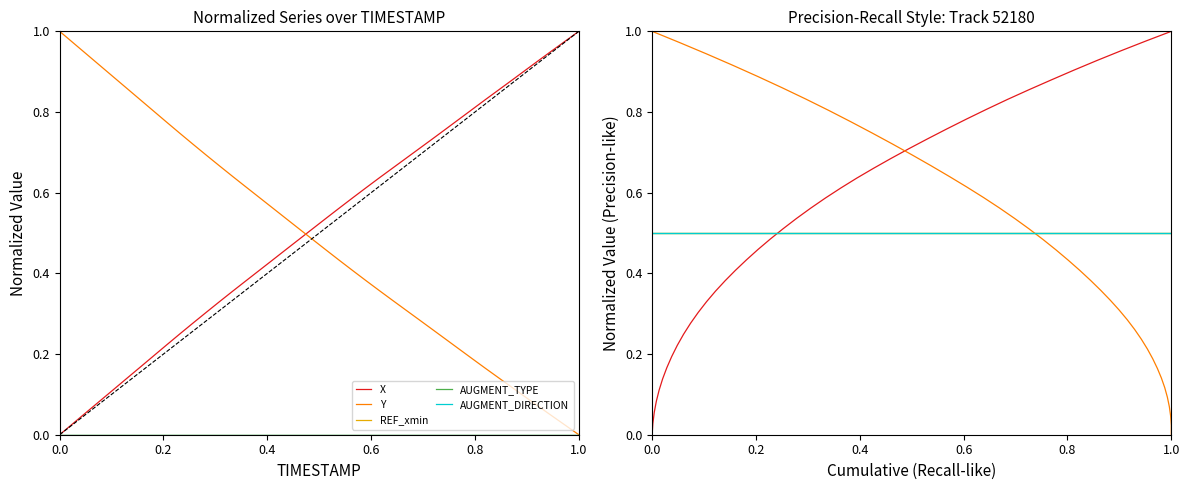

What are all the series names shown in the legend?

X, Y, REF_xmin, AUGMENT_TYPE, AUGMENT_DIRECTION